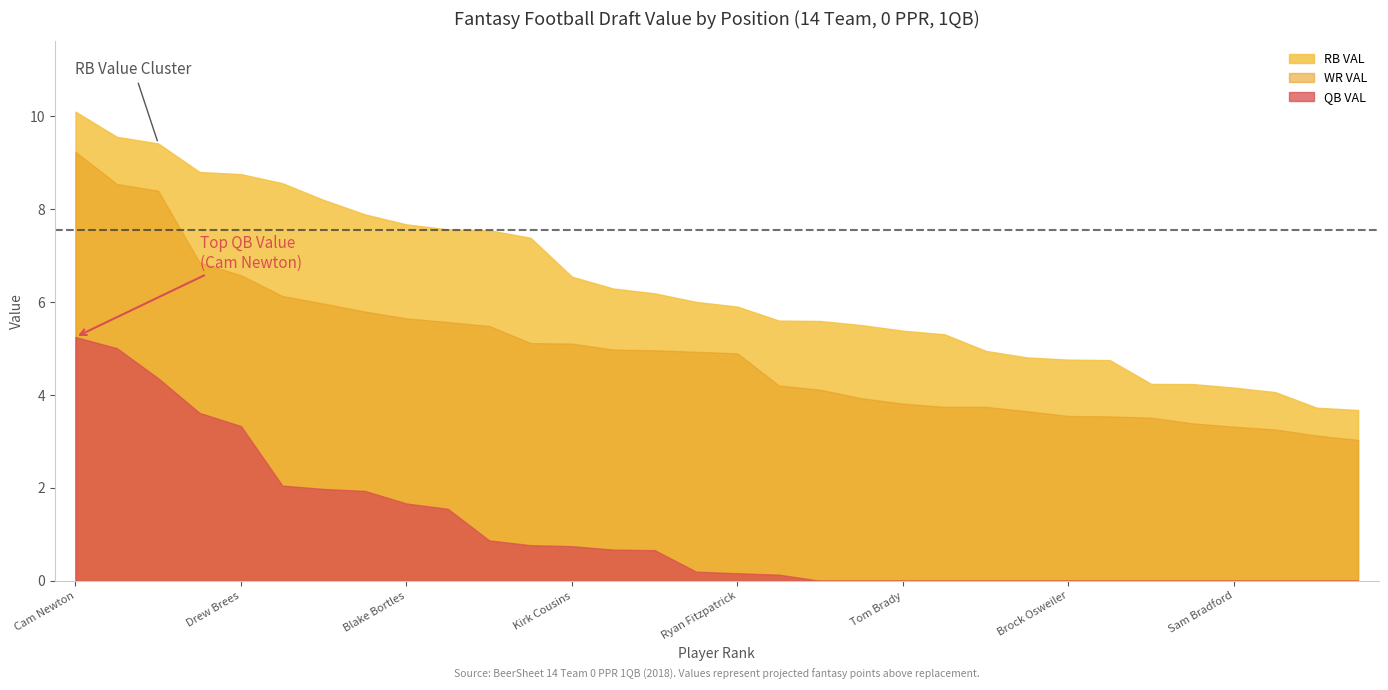

What is the difference between the highest and lowest values at Andrew Luck?

5.2